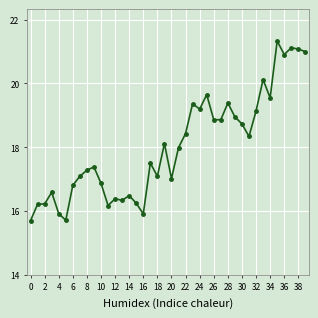

What is the value of the 1st point from the left?

15.7